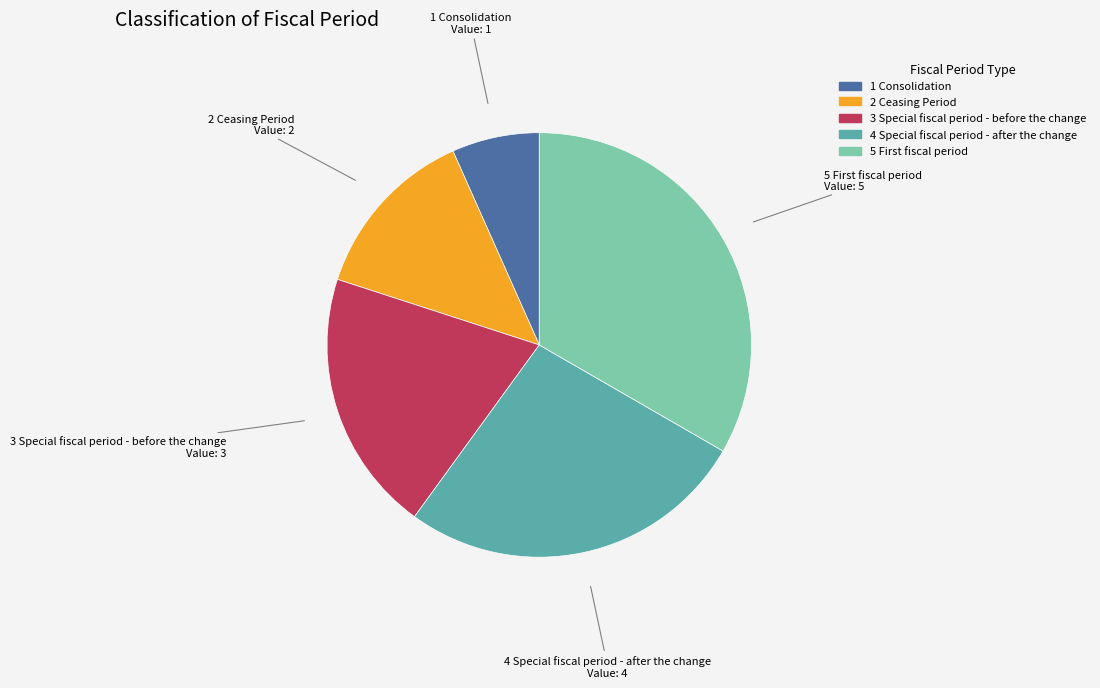

Combined, do 4 Special fiscal period - after the change and 1 Consolidation account for over 50%?

No